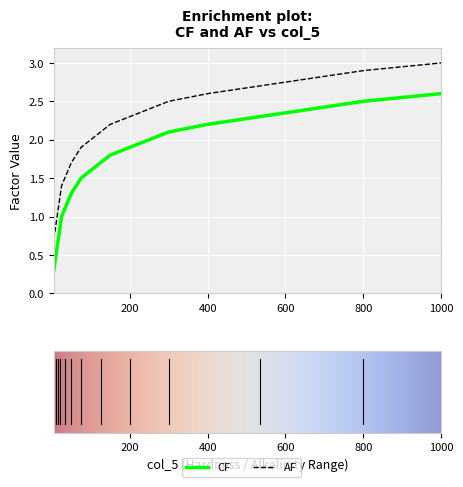

True or false: AF has more than 0 points higher than both neighbors.

False